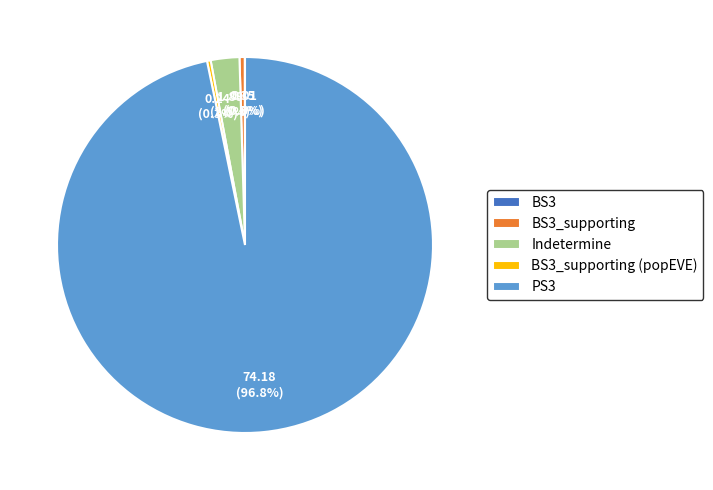

Which category accounts for the majority?

PS3